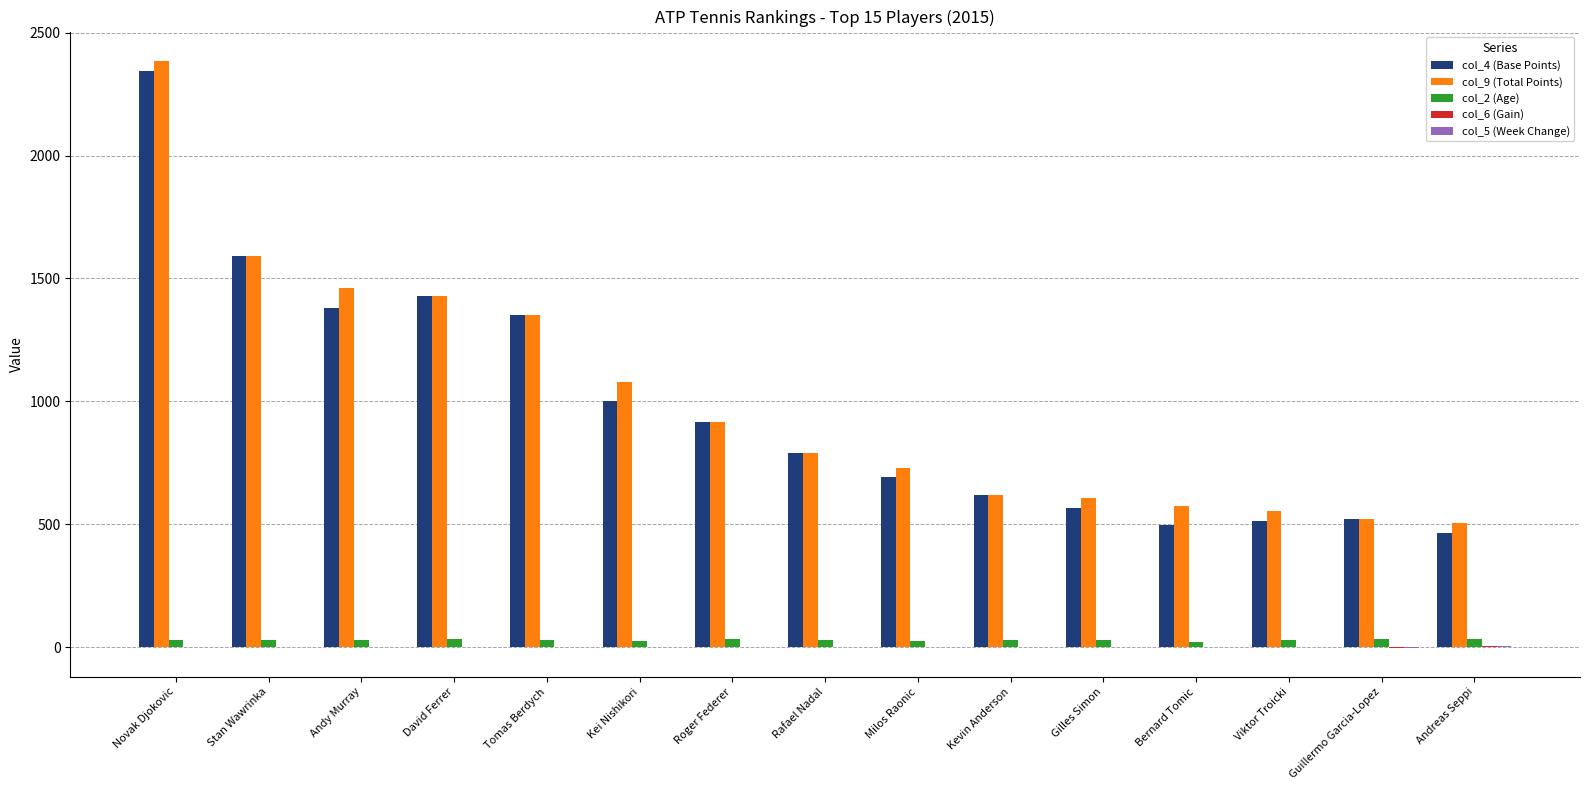

Which label corresponds to the largest value in the chart?

Novak Djokovic